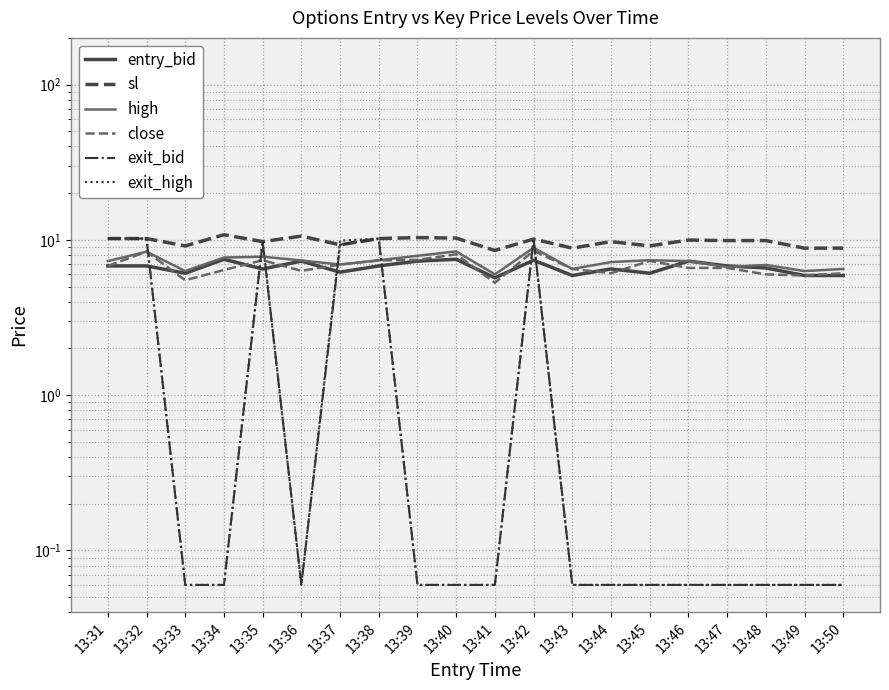

After their last crossing, which series has the higher values: entry_bid or high?

high